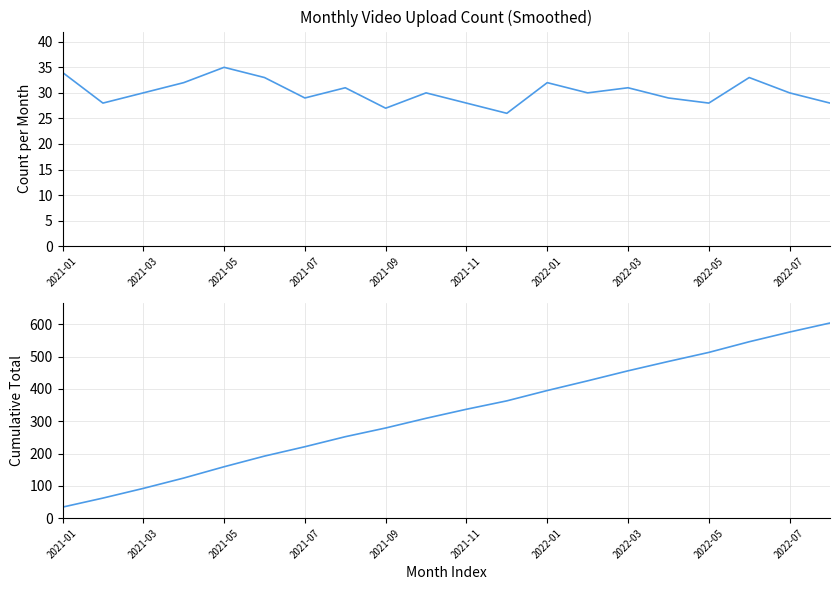

The value of cumulative_count at 2022-05 is 513. True or false?

True